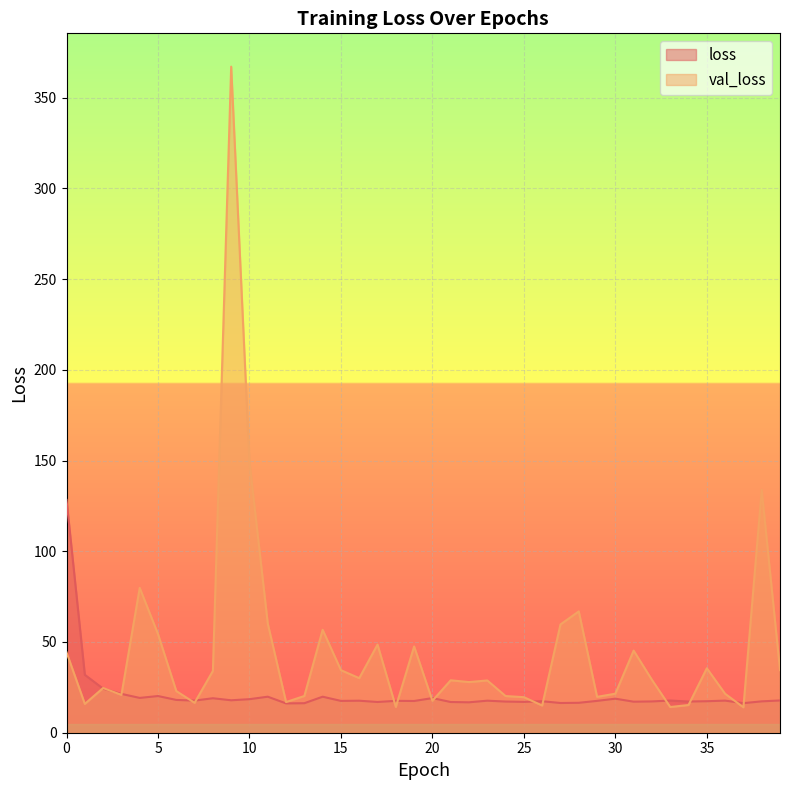

True or false: val_loss has a value of 42.2 at 21.

False